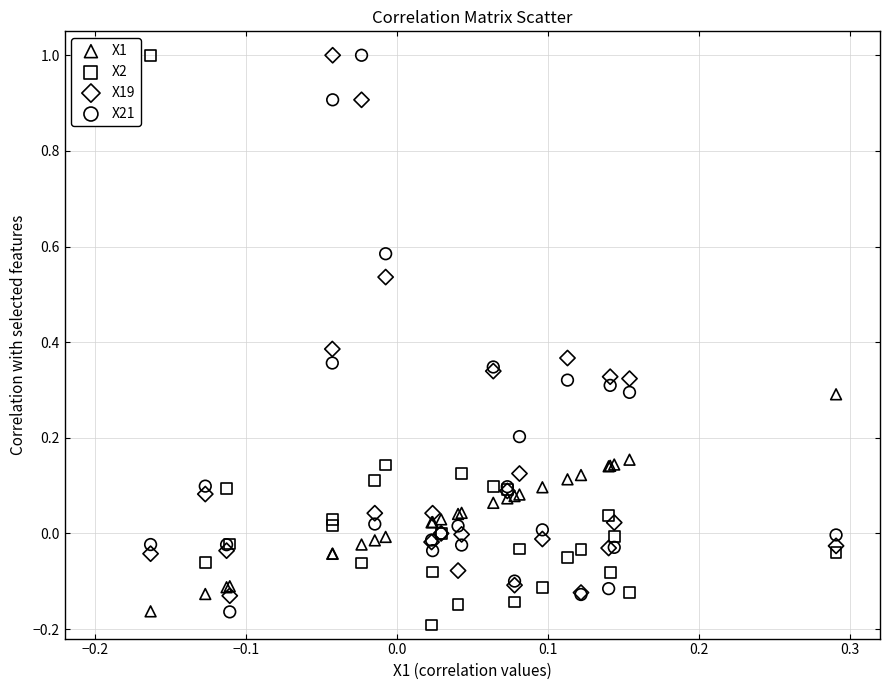

What are all the series names shown in the legend?

X1, X2, X19, X21